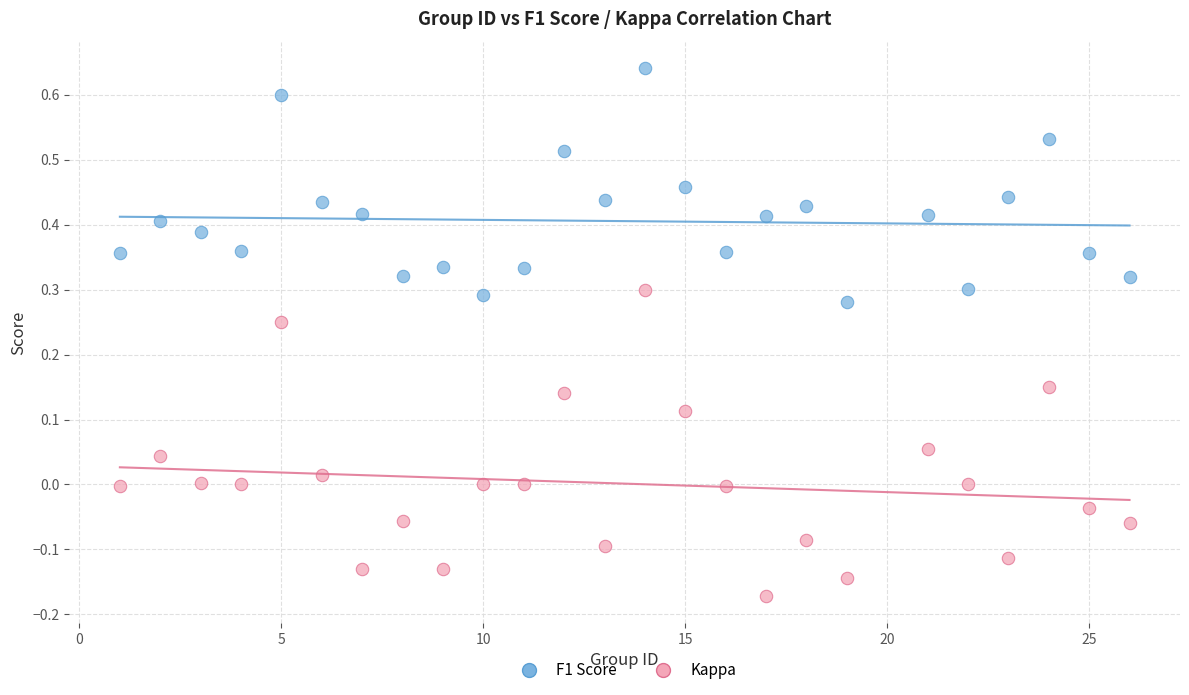

What are all the series names shown in the legend?

F1 Score, Kappa